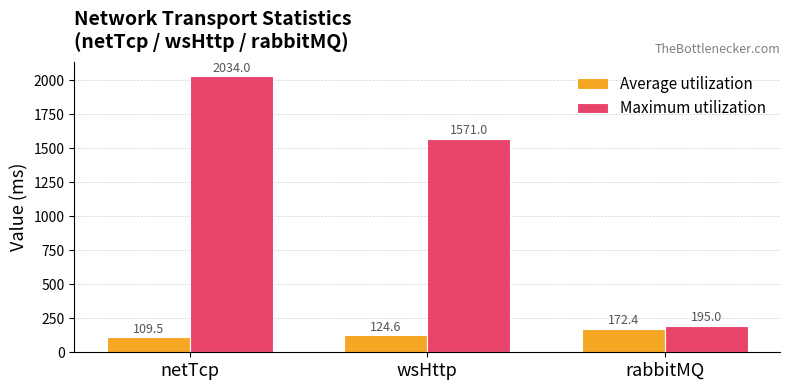

True or false: Maximum utilization has a value of 2116.7 at wsHttp.

False